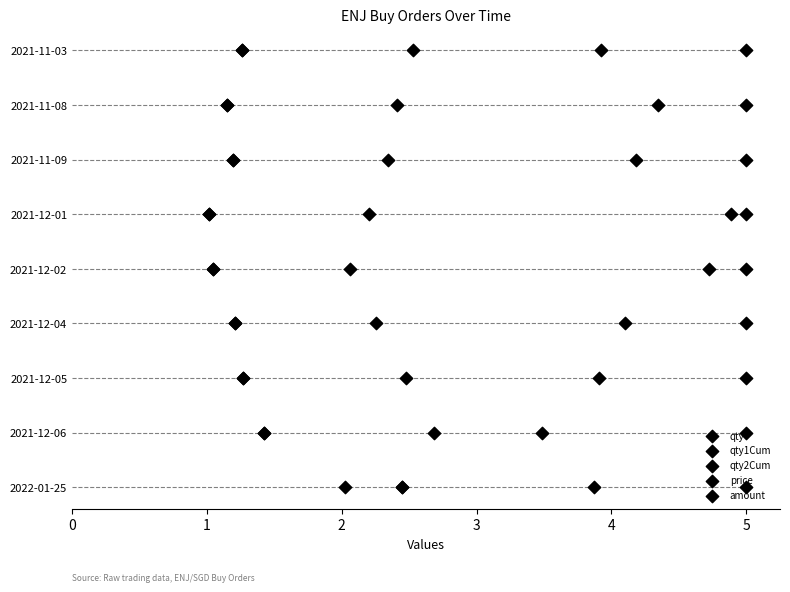

Which series has the widest spread of Y values?

qty